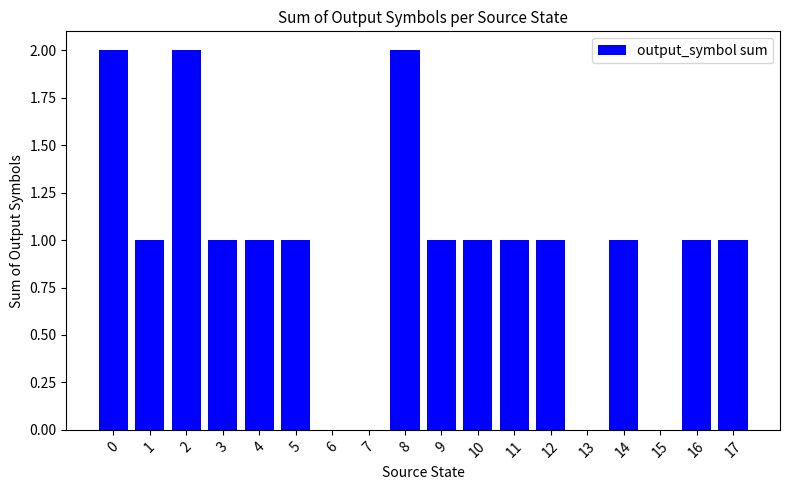

Approximately how many times larger is the value at 12 compared to 1?

1.0